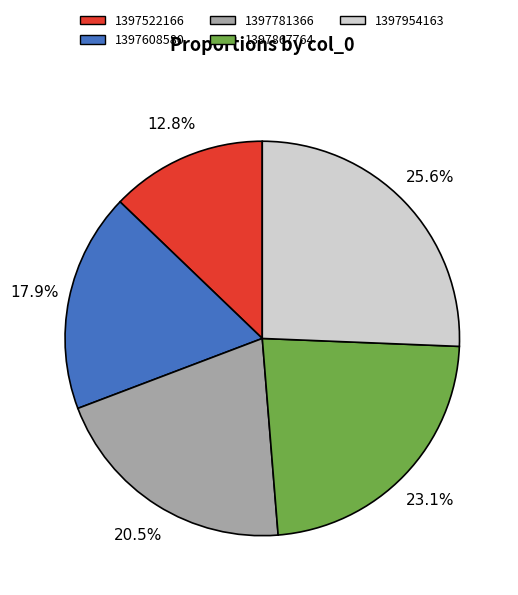

Is there a majority slice in this chart?

No